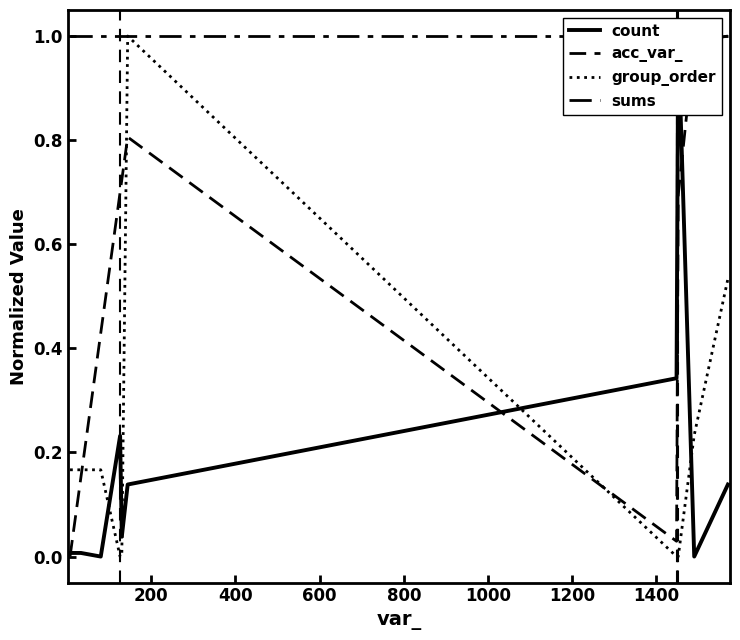

How many values in group_order are above zero?

6